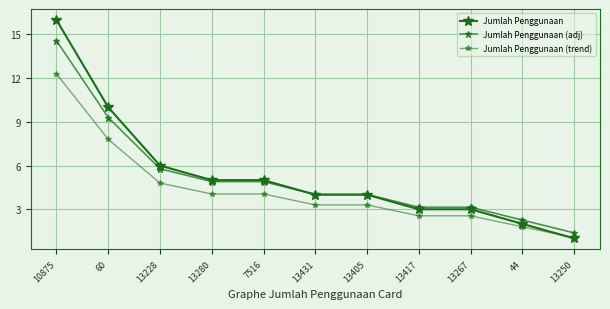

Does the chart have visible grid lines?

Yes